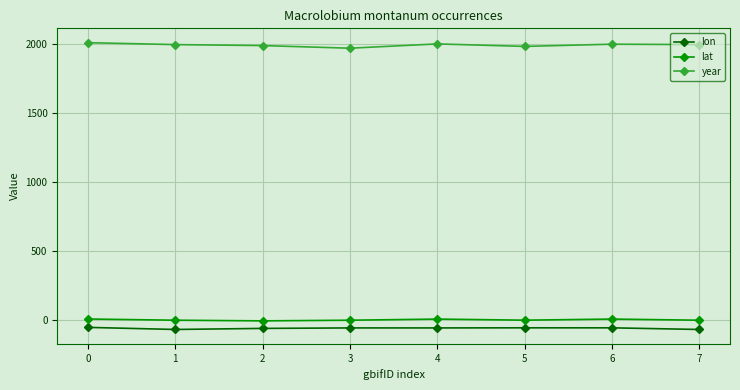

What is the maximum value shown in the chart?

2006.0